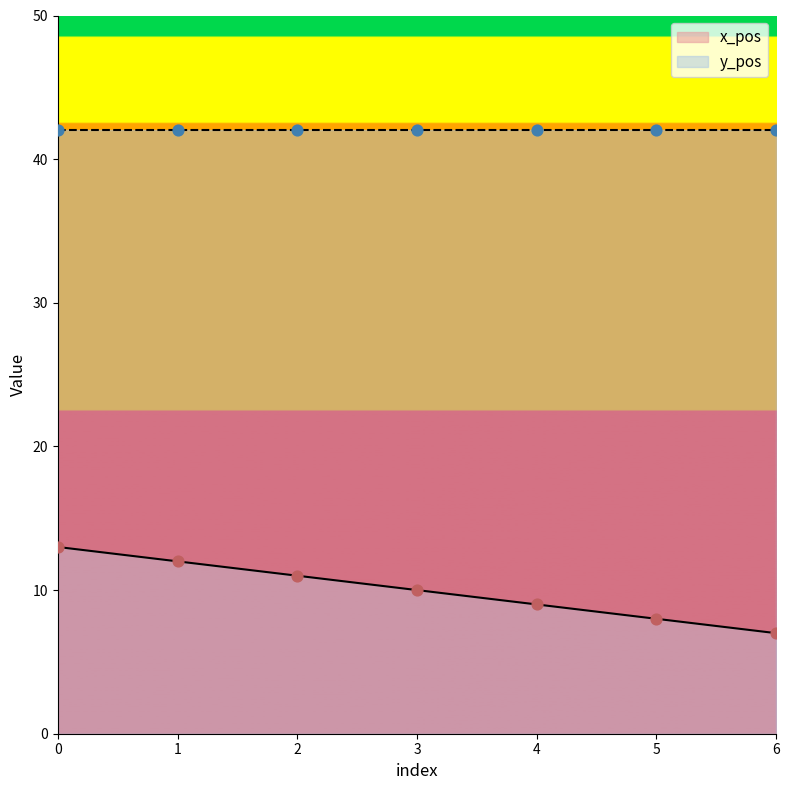

Approximately how many times larger is the value at 0 compared to 2?

1.2